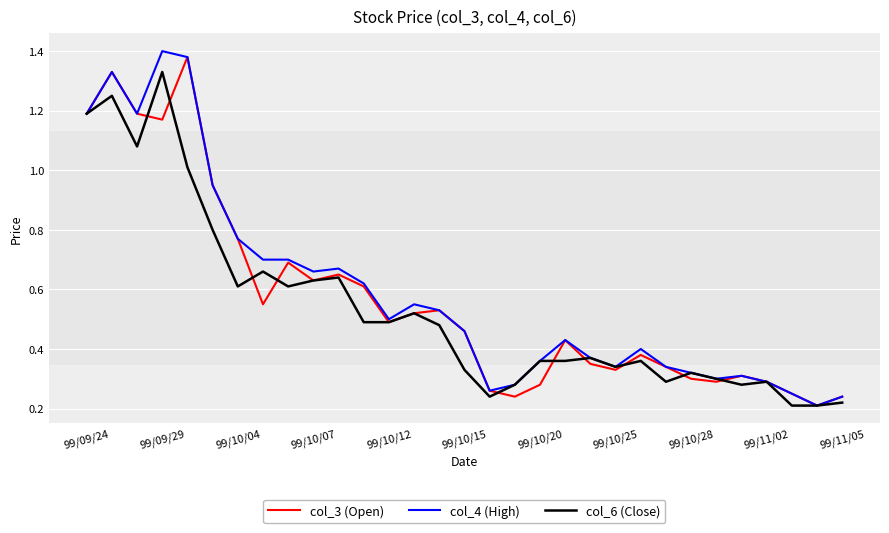

Does the chart display data point markers on the line(s)?

No